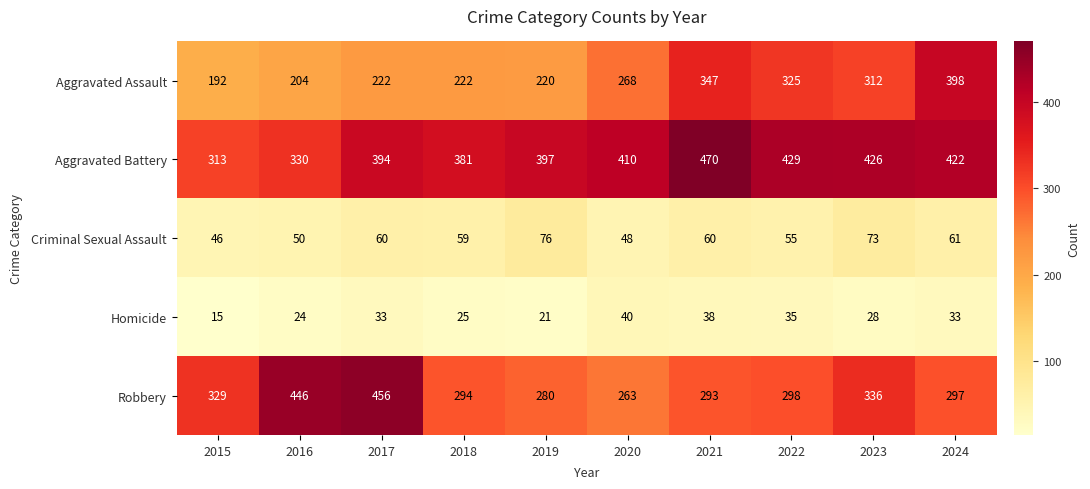

What is the approximate value of Aggravated Battery at 2022, to the nearest 10?

430